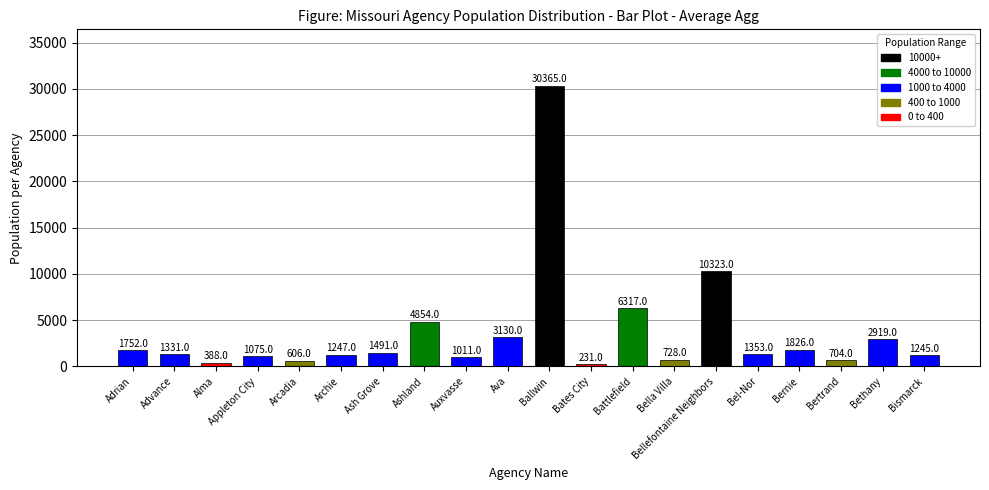

List the labels in order of value, largest first.

Ballwin, Bellefontaine Neighbors, Battlefield, Ashland, Ava, Bethany, Bernie, Adrian, Ash Grove, Bel-Nor, Advance, Archie, Bismarck, Appleton City, Auxvasse, Bella Villa, Bertrand, Arcadia, Alma, Bates City